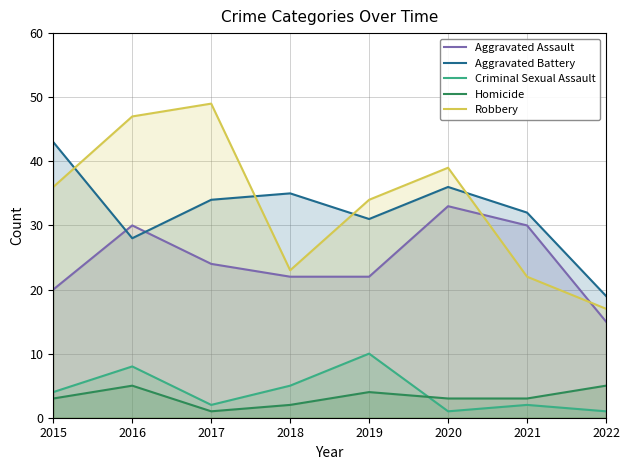

At which label does Aggravated Battery first exceed 34?

2015